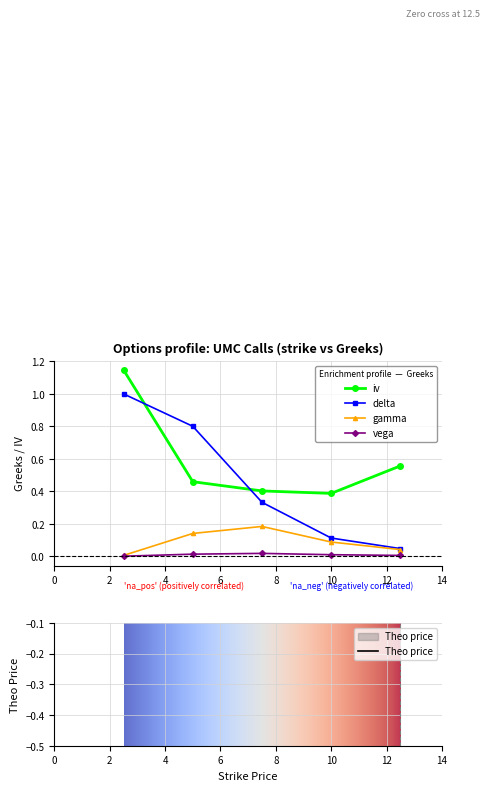

The value of gamma_call at 5.0 is 0.1. True or false?

True